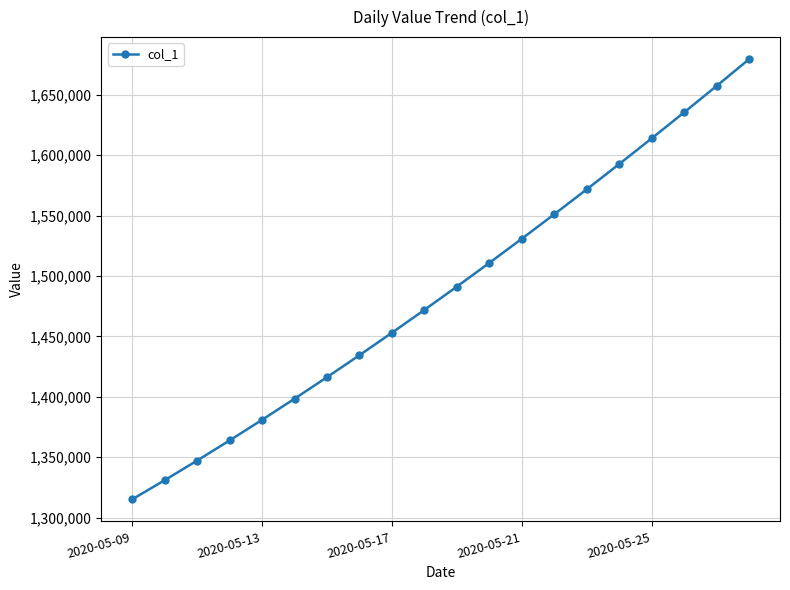

True or false: the data has more than 1 interior local peaks.

False